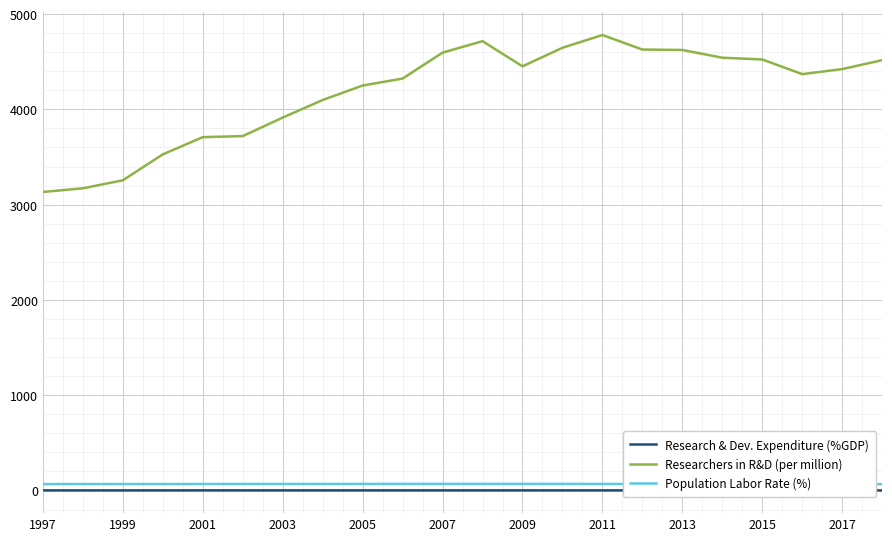

What is the greatest value displayed?

4780.1